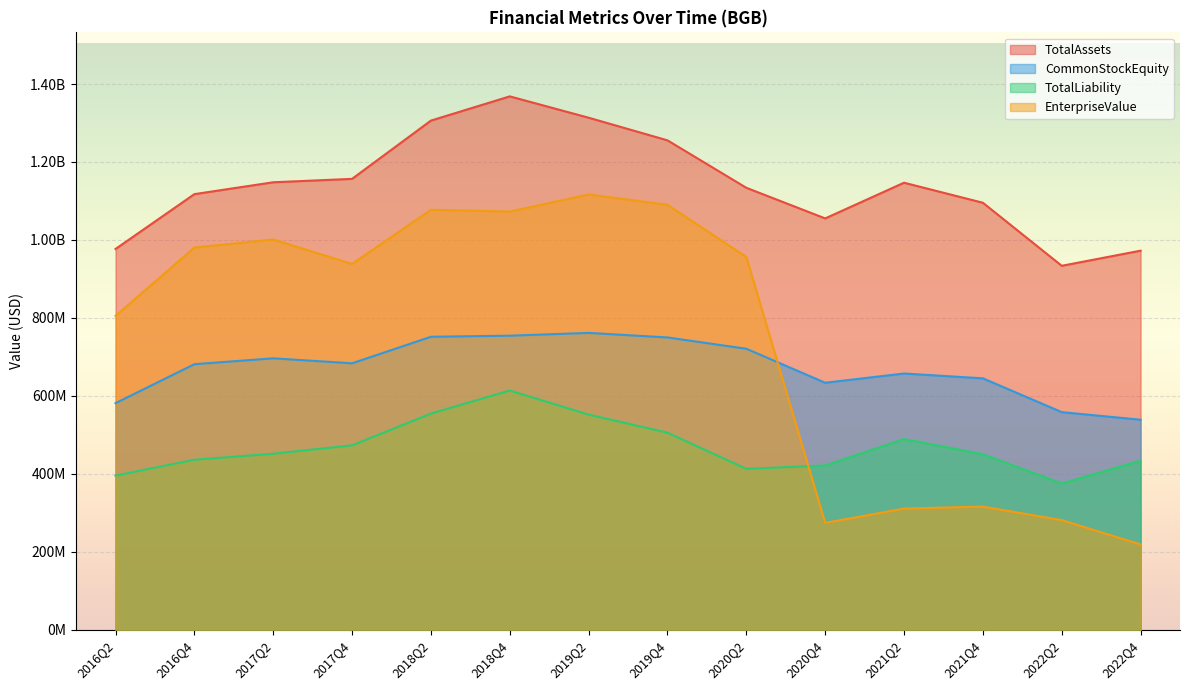

Reading left to right, what are all the values shown in this chart?

TotalAssets: 2016Q2=976851263.0	2016Q4=1117518234.0	2017Q2=1147940550.0	2017Q4=1156709084.0	2018Q2=1306191713.0	2018Q4=1368290200.0	2019Q2=1313564470.0	2019Q4=1255500000.0	2020Q2=1133800000.0	2020Q4=1055252781.0	2021Q2=1146816285.0	2021Q4=1095423913.0	2022Q2=933726769.0	2022Q4=972482928.0
CommonStockEquity: 2016Q2=581350548.0	2016Q4=681311797.0	2017Q2=696336866.0	2017Q4=683577789.0	2018Q2=751604920.0	2018Q4=754441970.0	2019Q2=761585160.0	2019Q4=749900000.0	2020Q2=720900000.0	2020Q4=633741121.0	2021Q2=657417016.0	2021Q4=645050319.0	2022Q2=558355437.0	2022Q4=538859690.0
TotalLiability: 2016Q2=395500715.0	2016Q4=436206437.0	2017Q2=451603684.0	2017Q4=473131295.0	2018Q2=554586793.0	2018Q4=613848230.0	2019Q2=551979310.0	2019Q4=505600000.0	2020Q2=412900000.0	2020Q4=421511660.0	2021Q2=489399269.0	2021Q4=450373594.0	2022Q2=375371332.0	2022Q4=433623238.0
EnterpriseValue: 2016Q2=805194277.6	2016Q4=980586130.4	2017Q2=1001215208.4	2017Q4=938554637.6	2018Q2=1077394559.8	2018Q4=1072798839.8	2019Q2=1116739449.6	2019Q4=1090184400.0	2020Q2=956457400.0	2020Q4=274292446.0	2021Q2=310945159.0	2021Q4=316064977.0	2022Q2=281350589.0	2022Q4=218985034.0